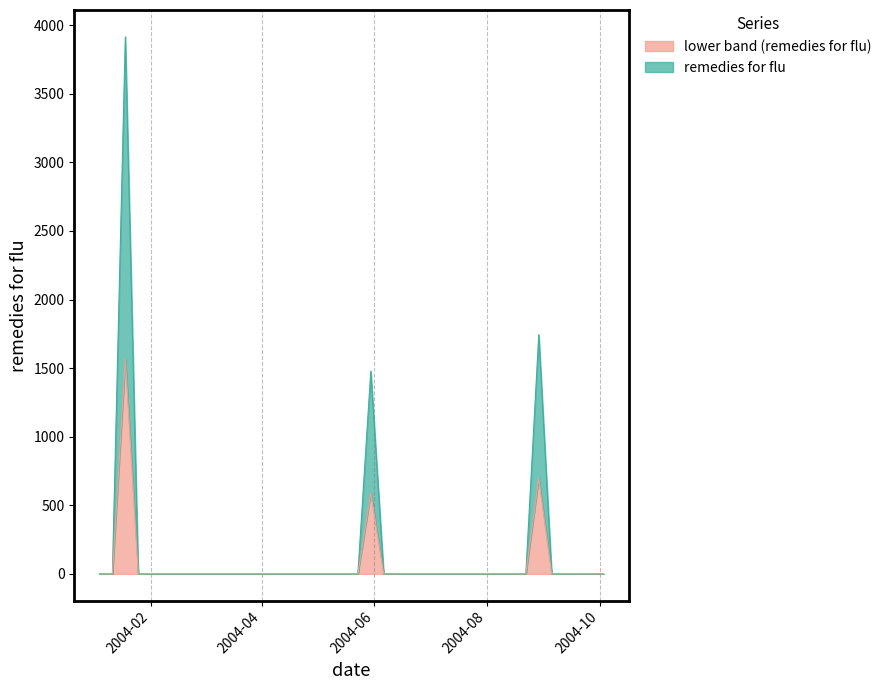

Reading left to right, extract all data points from this chart.

0.0	0.0	1566.1	0.0	0.0	0.0	0.0	0.0	0.0	0.0	0.0	0.0	0.0	0.0	0.0	0.0	0.0	0.0	0.0	0.0	0.0	591.1	0.0	0.0	0.0	0.0	0.0	0.0	0.0	0.0	0.0	0.0	0.0	0.0	697.6	0.0	0.0	0.0	0.0	0.0